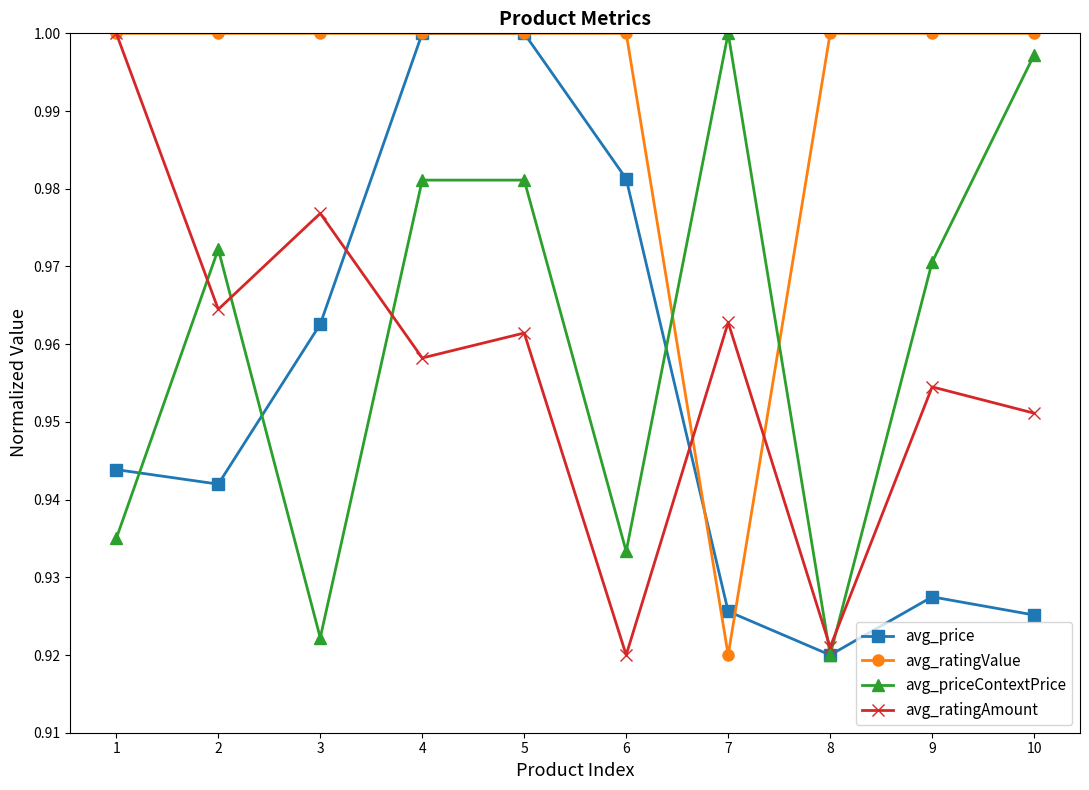

How many intersections are there between avg_ratingAmount and avg_price?

2